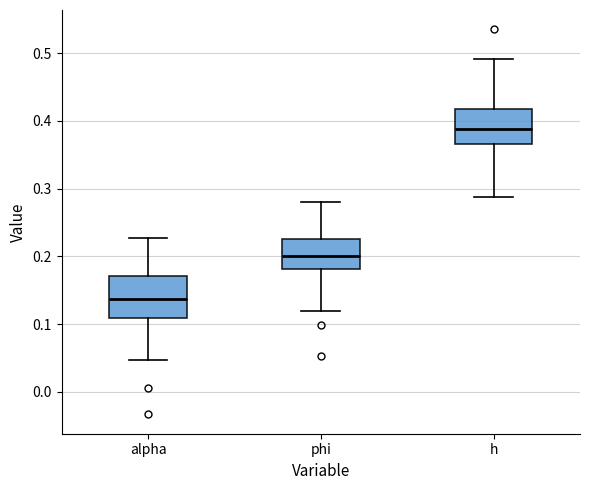

Reading left to right, read every box against the y-axis: the position of its median line, the range the box covers, and the ends of its whiskers. The values are not printed on the chart, so give them approximately, as read against the axis.

alpha: median 0.14, box 0.11 to 0.17, whiskers 0.05 to 0.23
phi: median 0.20, box 0.18 to 0.23, whiskers 0.12 to 0.28
h: median 0.39, box 0.37 to 0.42, whiskers 0.29 to 0.49